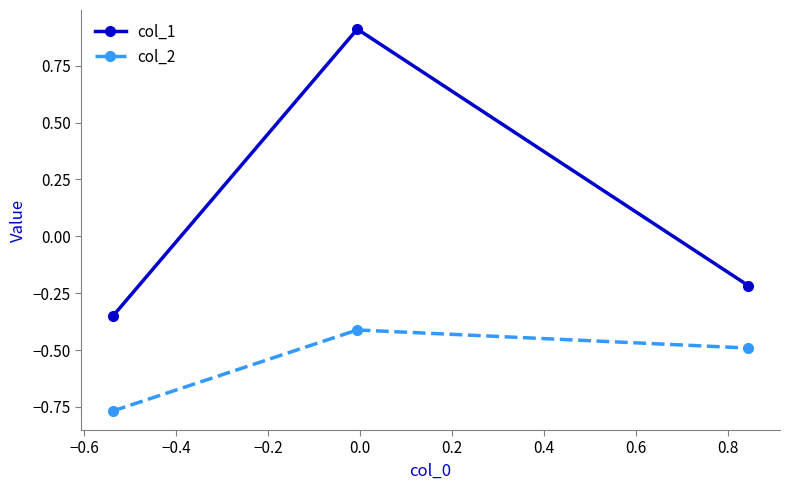

What are all the series names shown in the legend?

col_1, col_2